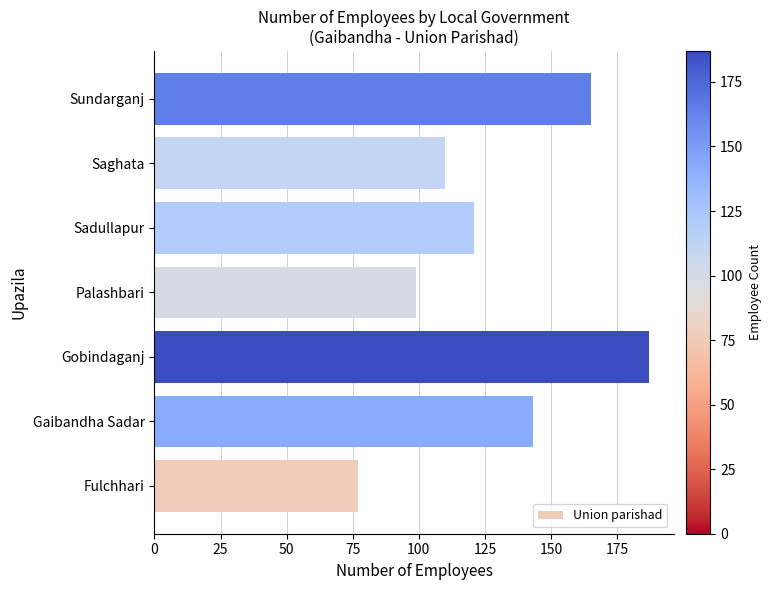

How many data points does each series have?

7